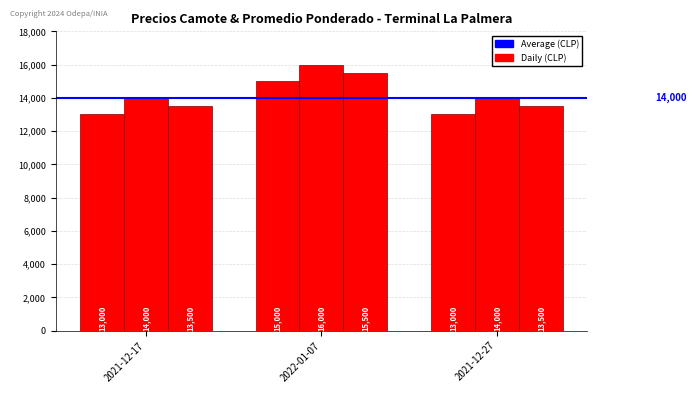

How many series are shown in this chart?

3